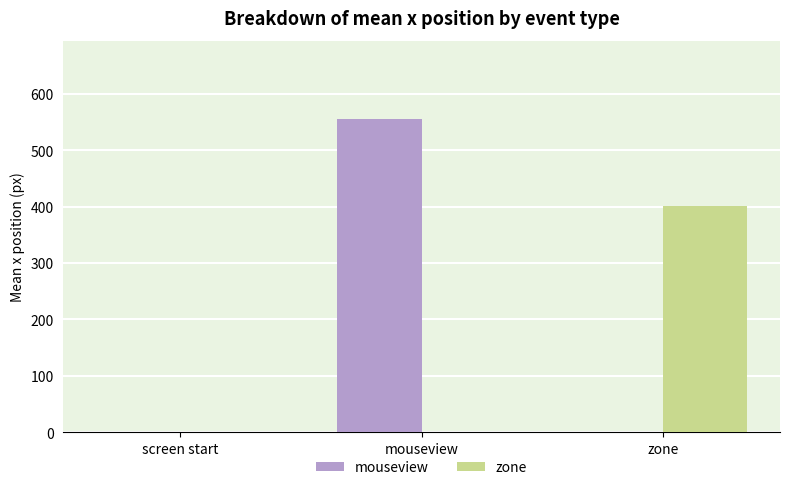

At which category is the sum across all series the highest?

mouseview